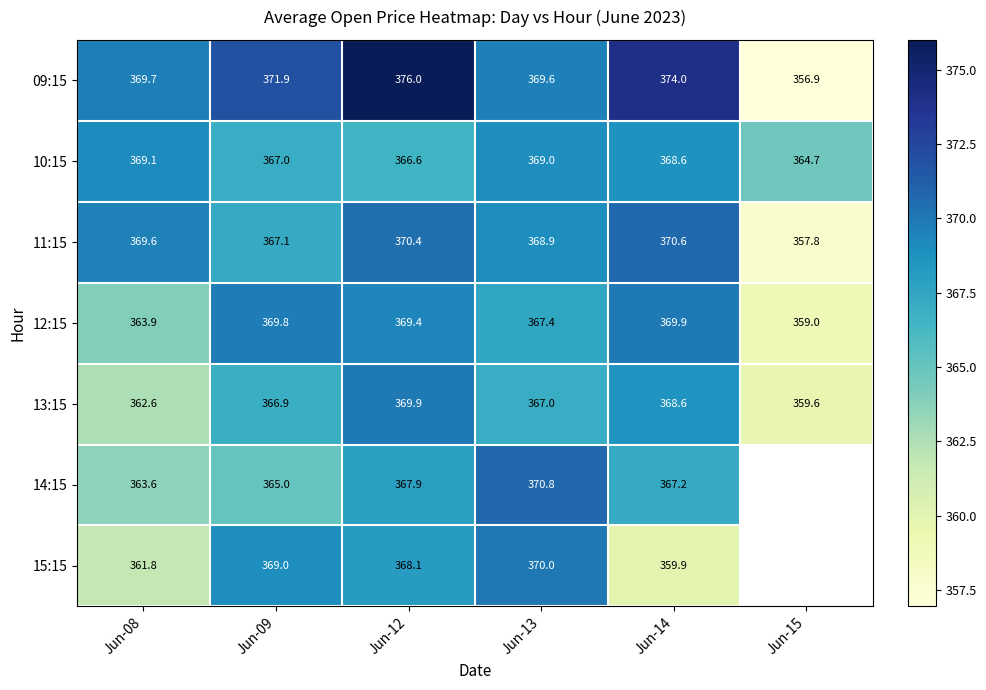

Rank the categories by 10:15 value from lowest to highest.

Jun-15, Jun-12, Jun-09, Jun-14, Jun-13, Jun-08